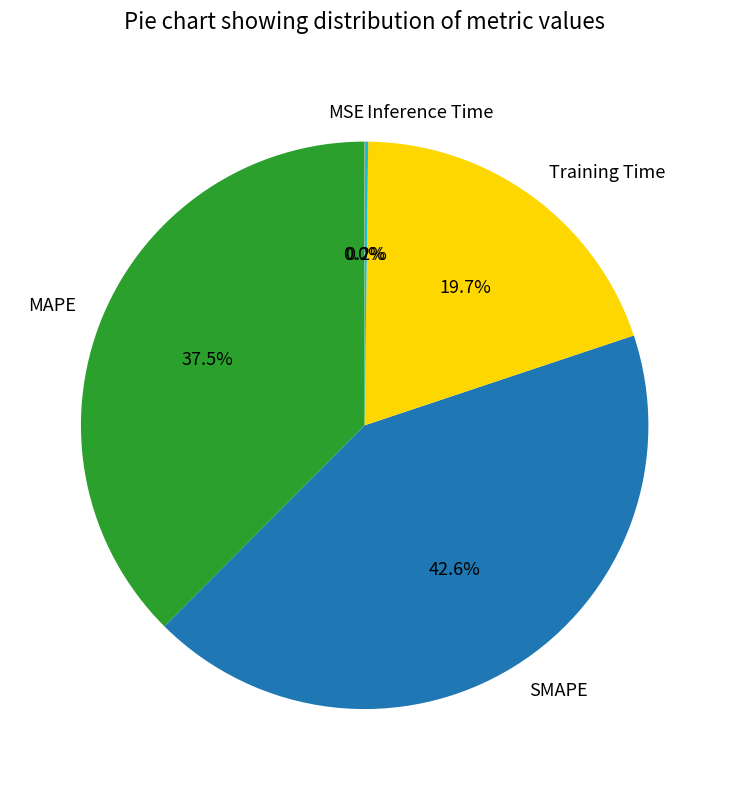

Does SMAPE represent more than half of the total?

No